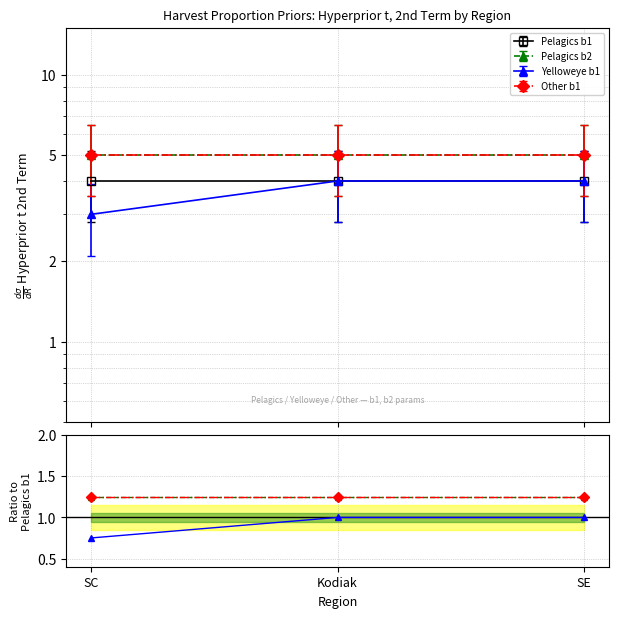

Which label corresponds to the largest value in the chart?

SC